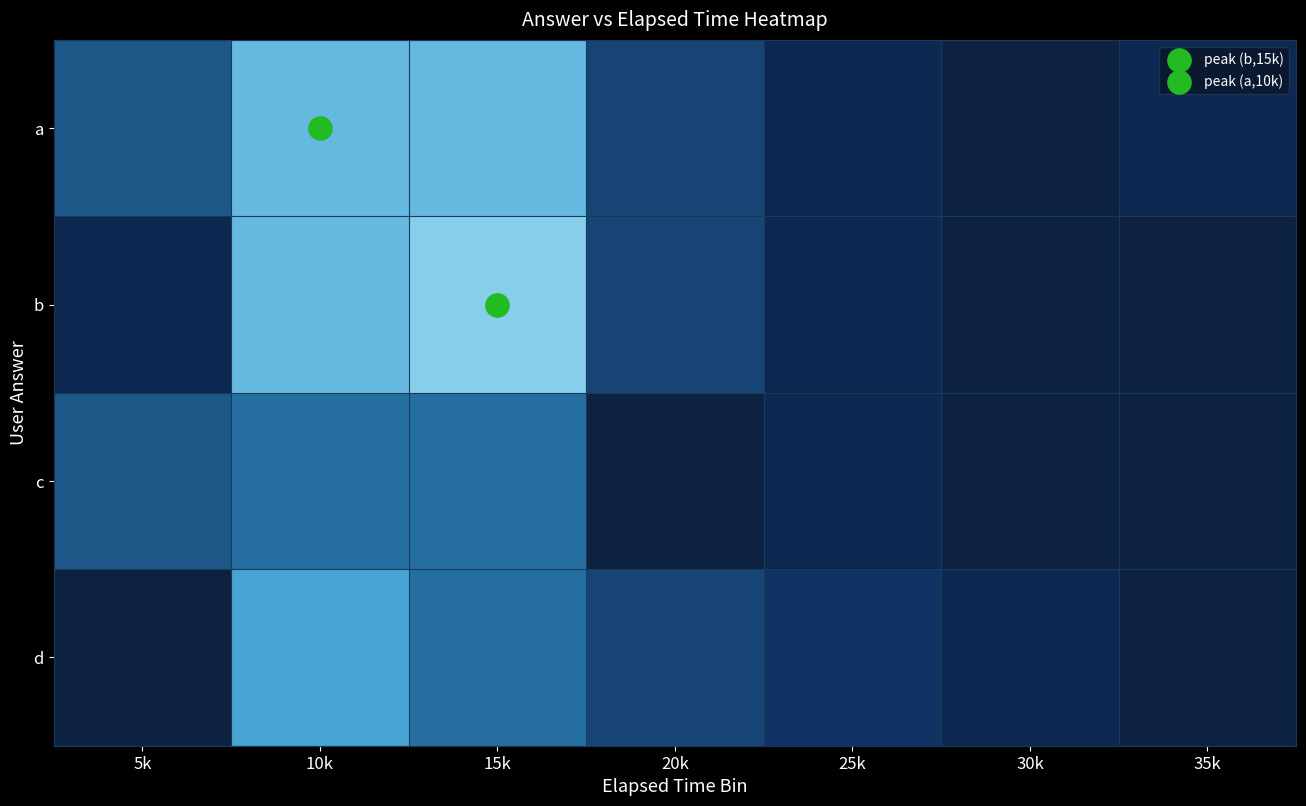

Rank the series by their average value, from highest to lowest.

a, b, d, c